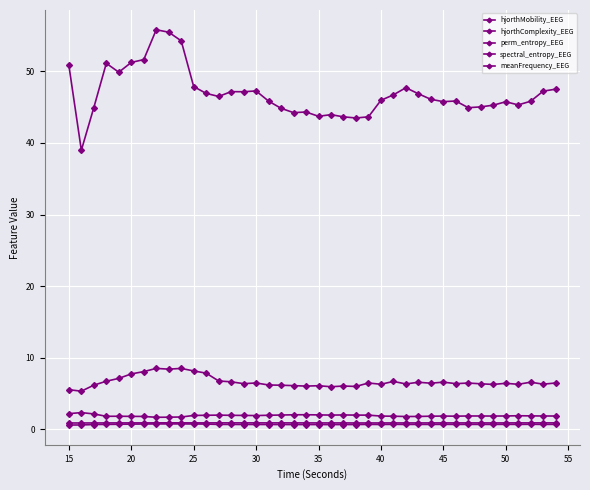

What is the sum of all spectral_entropy_EEG values?

28.1